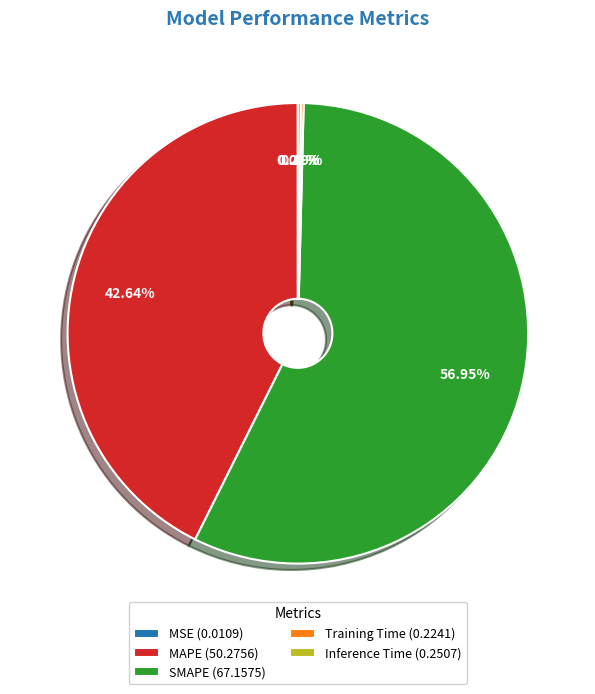

Between SMAPE (67.1575) and MAPE (50.2756), which is larger?

SMAPE (67.1575)